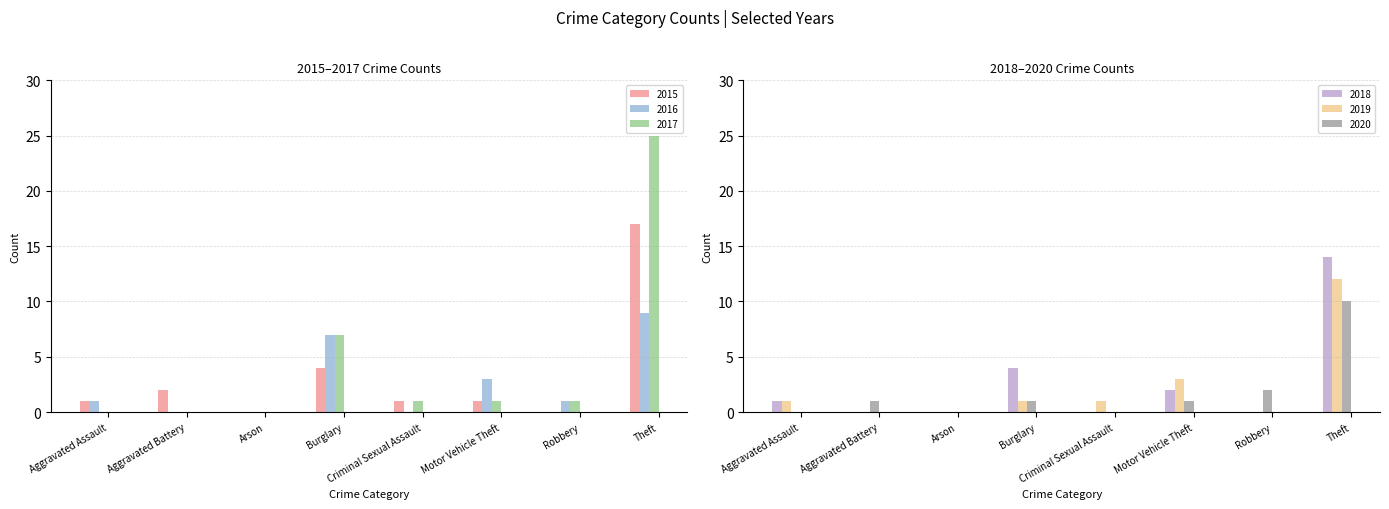

At which label is 2017 closest to 17?

Theft